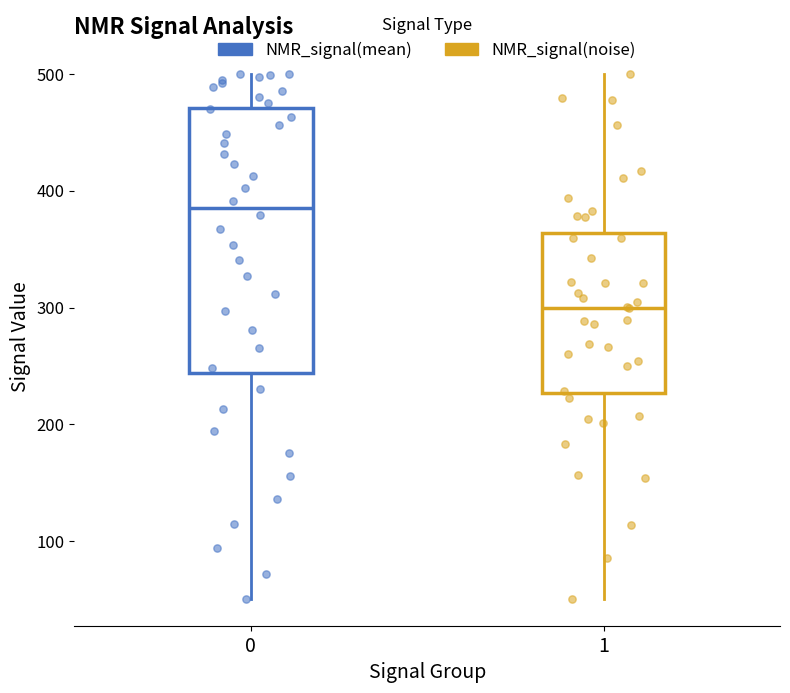

Which box is the tallest, from its lower edge to its upper edge?

0